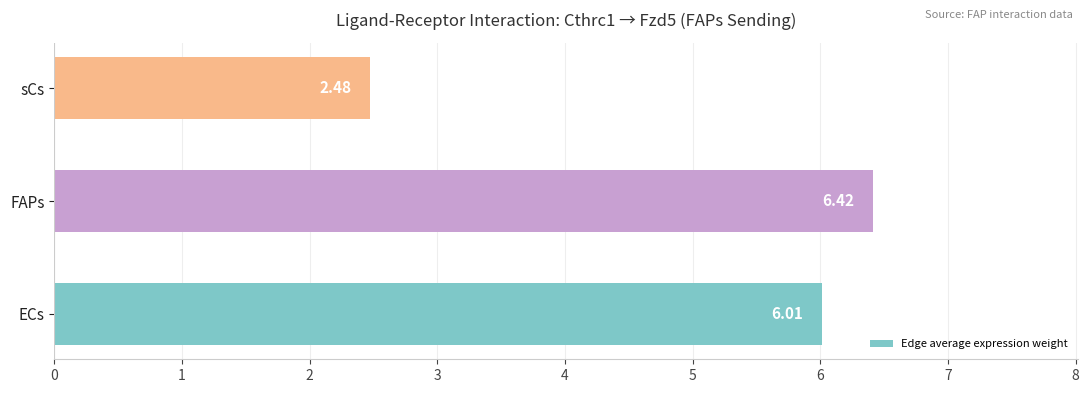

How many series are shown in this chart?

1